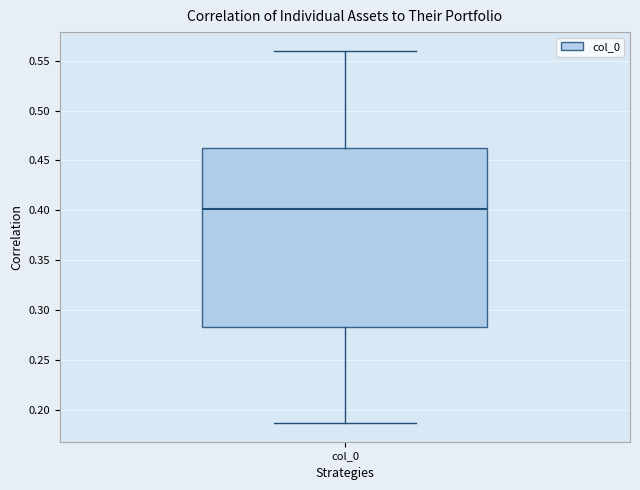

Read this box plot against the y-axis: the position of the median line, the range covered by the box, and the ends of both whiskers. The values are not printed on the chart, so give them approximately, as read against the axis.

median 0.400, box 0.285 to 0.465, whiskers 0.185 to 0.560